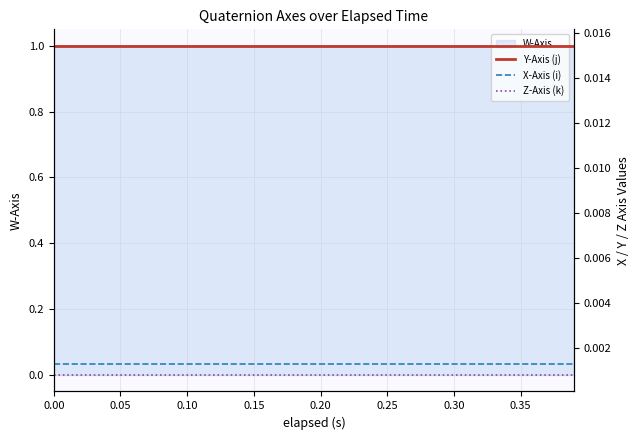

Is the value of X-Axis (i) at 9 greater than the value of Z-Axis (k) at 0.00?

Yes